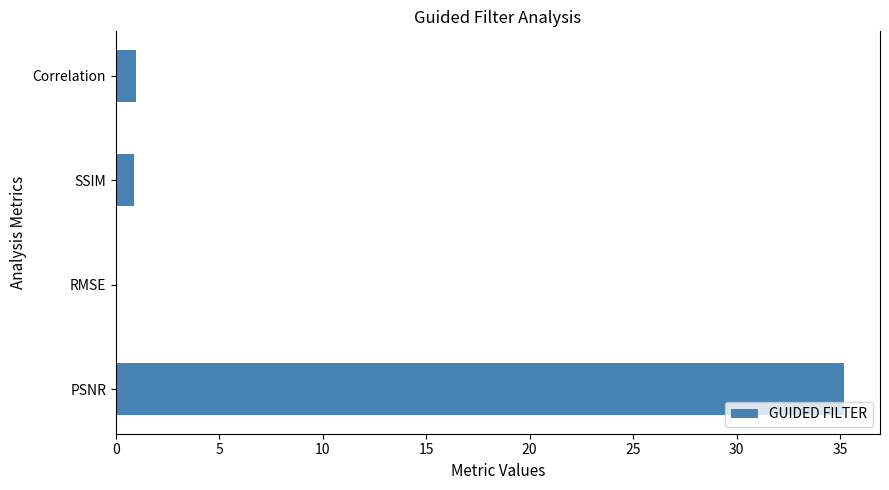

What is the average value?

9.3